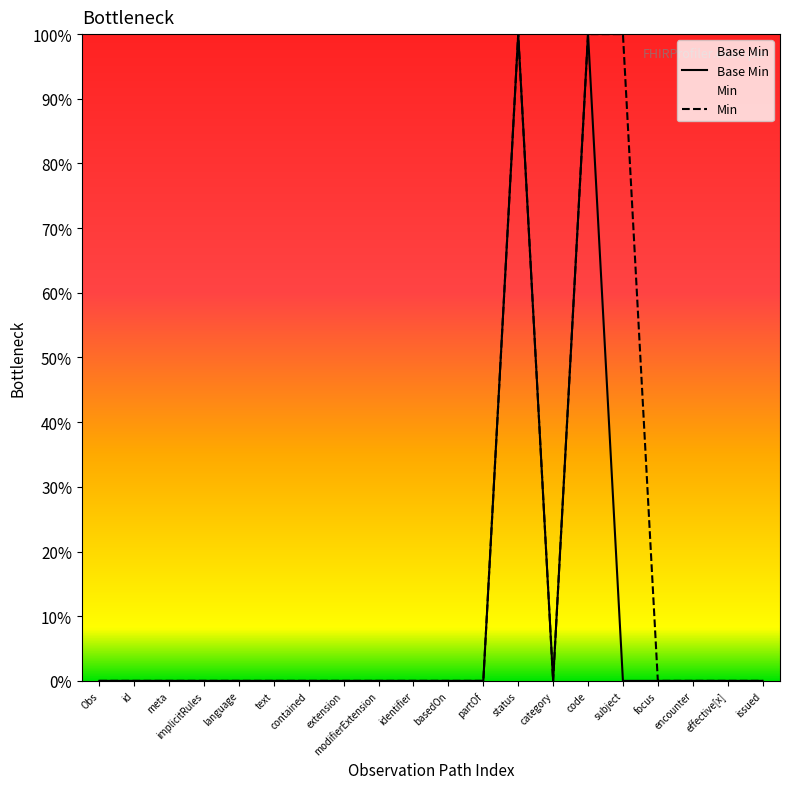

True or false: Min and Base Min intersect in this chart.

False